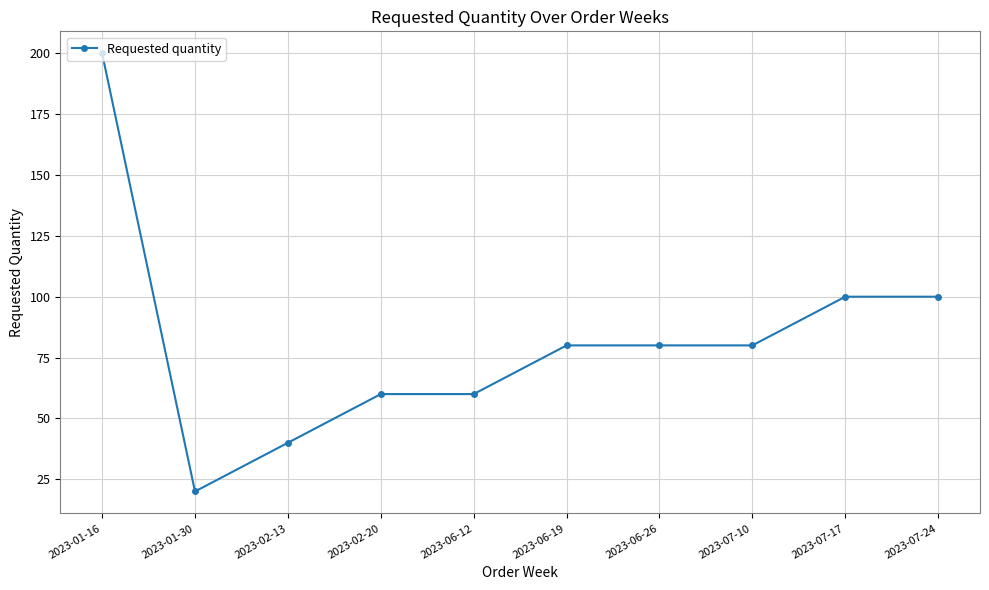

How many distinct data groups are displayed?

1